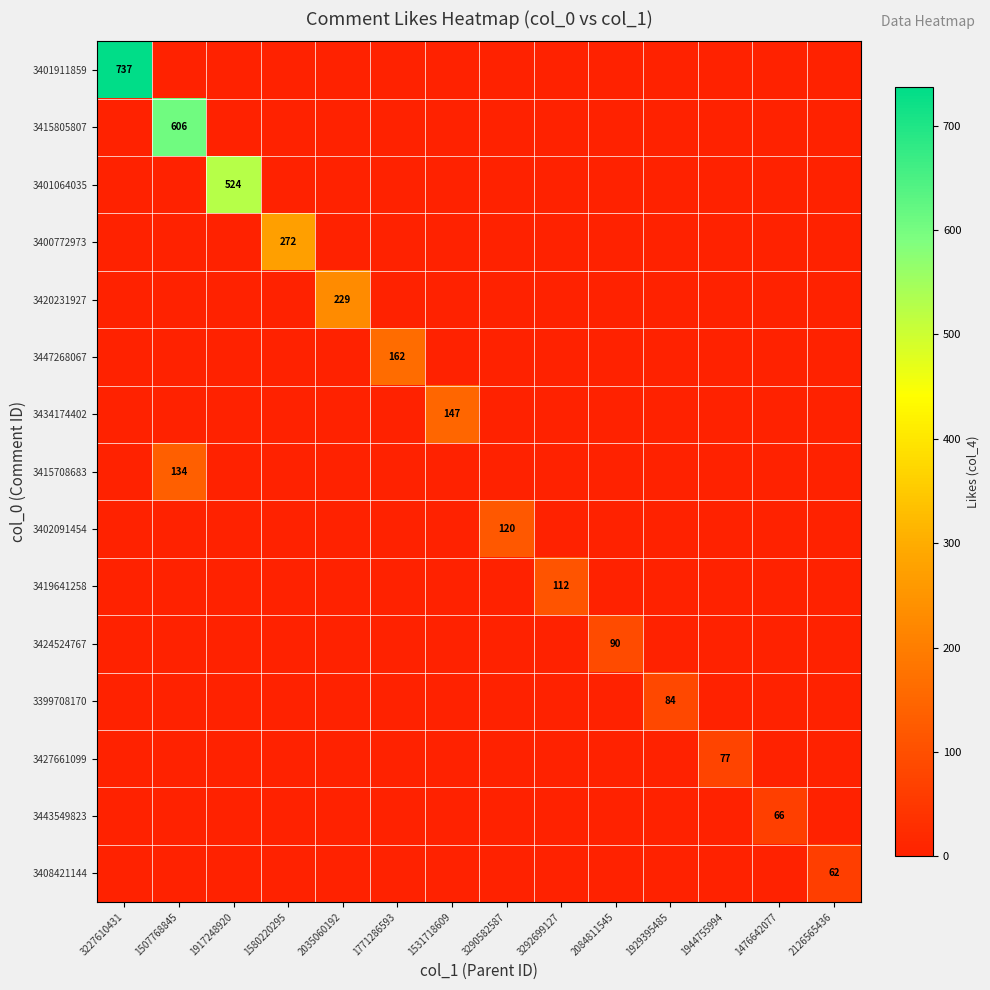

What is the spread (max minus min) of values at 2084811545?

90